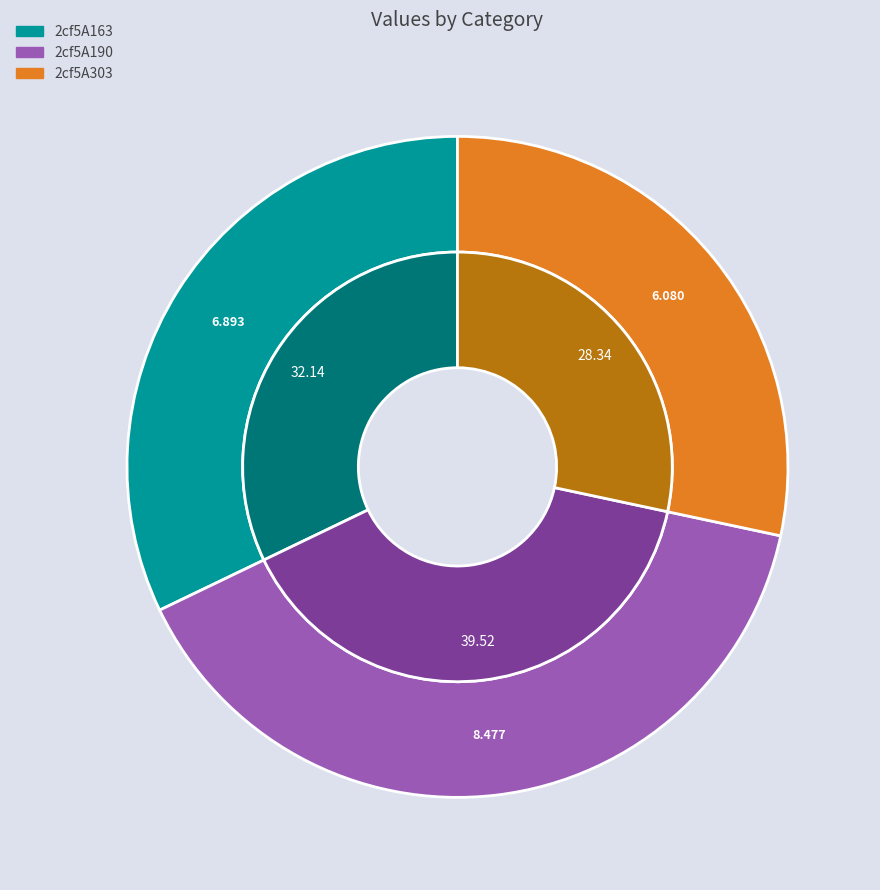

Which slice is the smallest?

2cf5A303